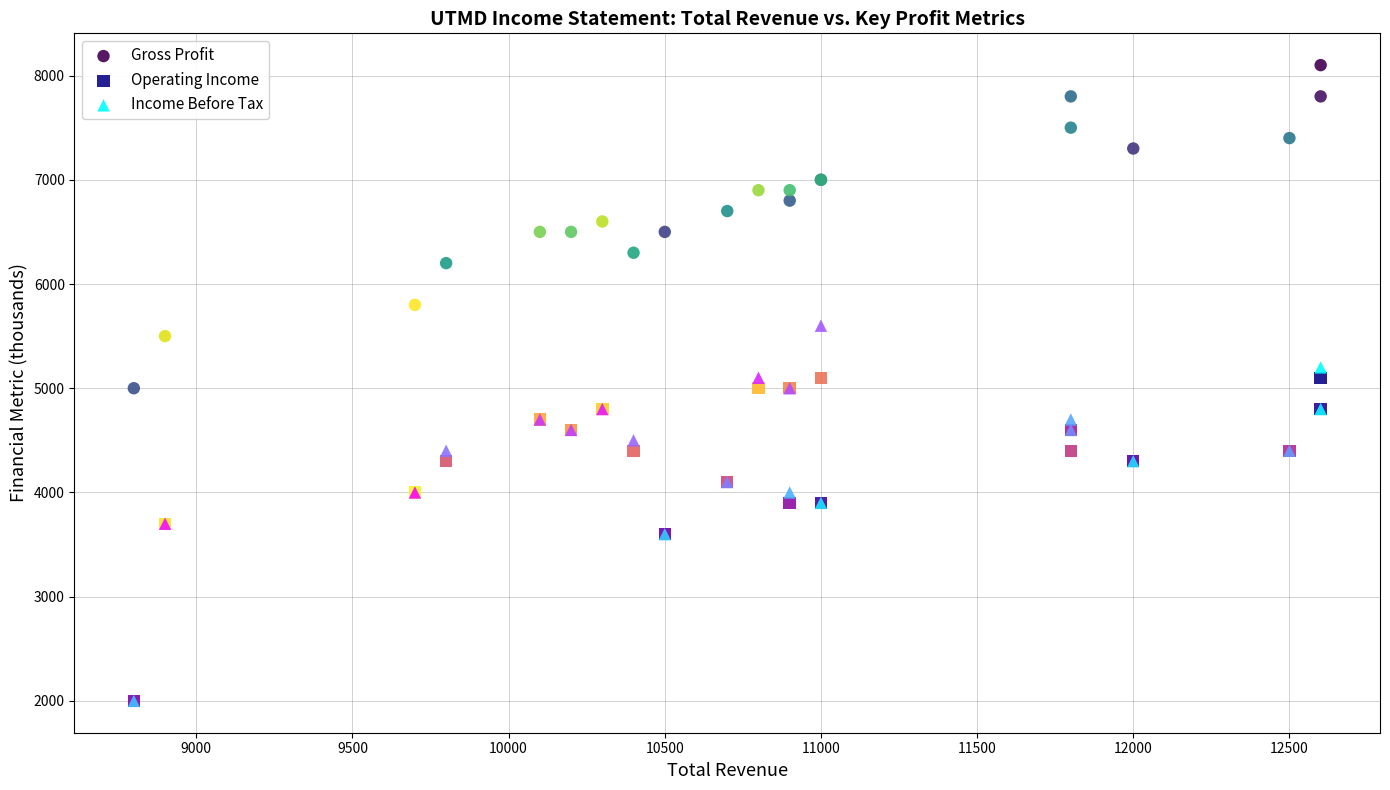

What are all the series names shown in the legend?

Gross Profit, Operating Income, Income Before Tax